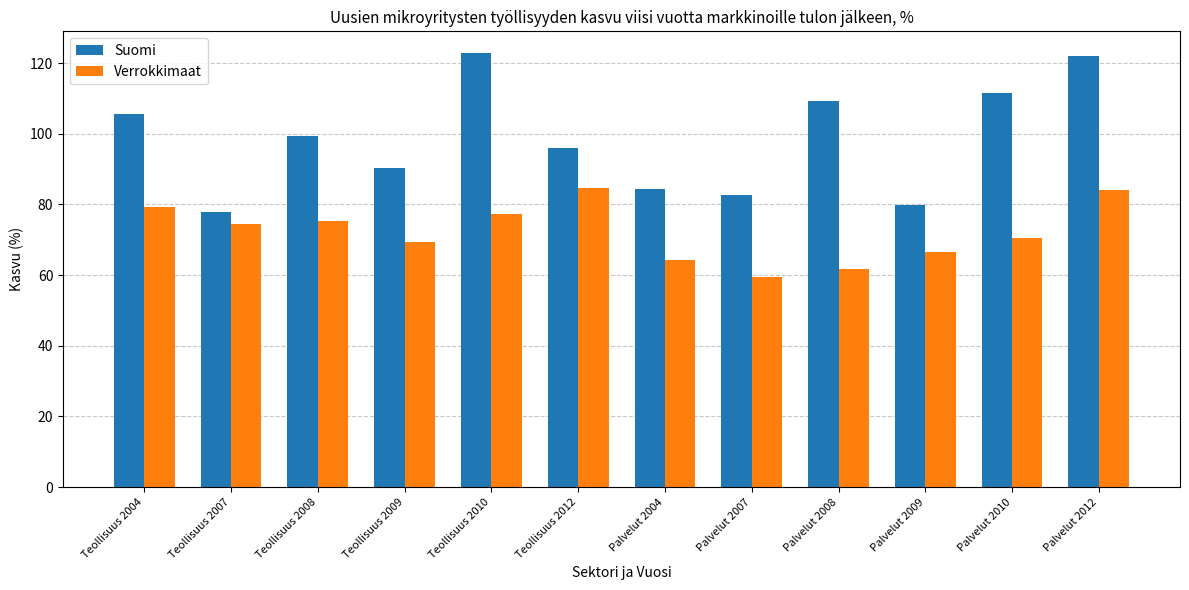

How many values in the Suomi series are below 99?

6